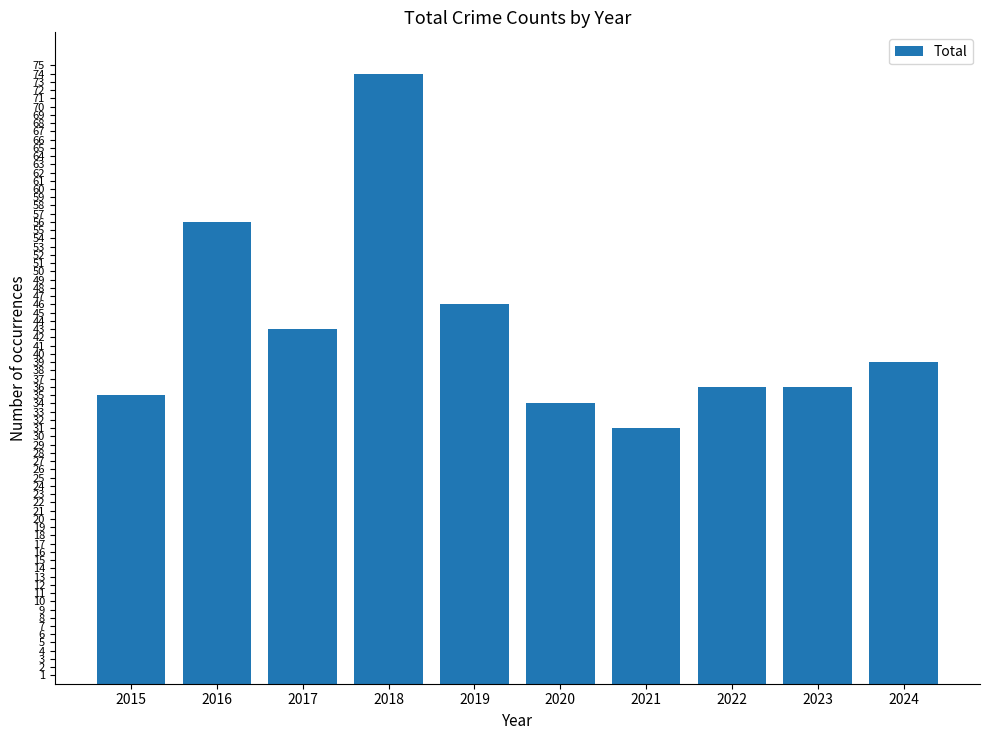

True or false: the data shows 64 at 2022.

False